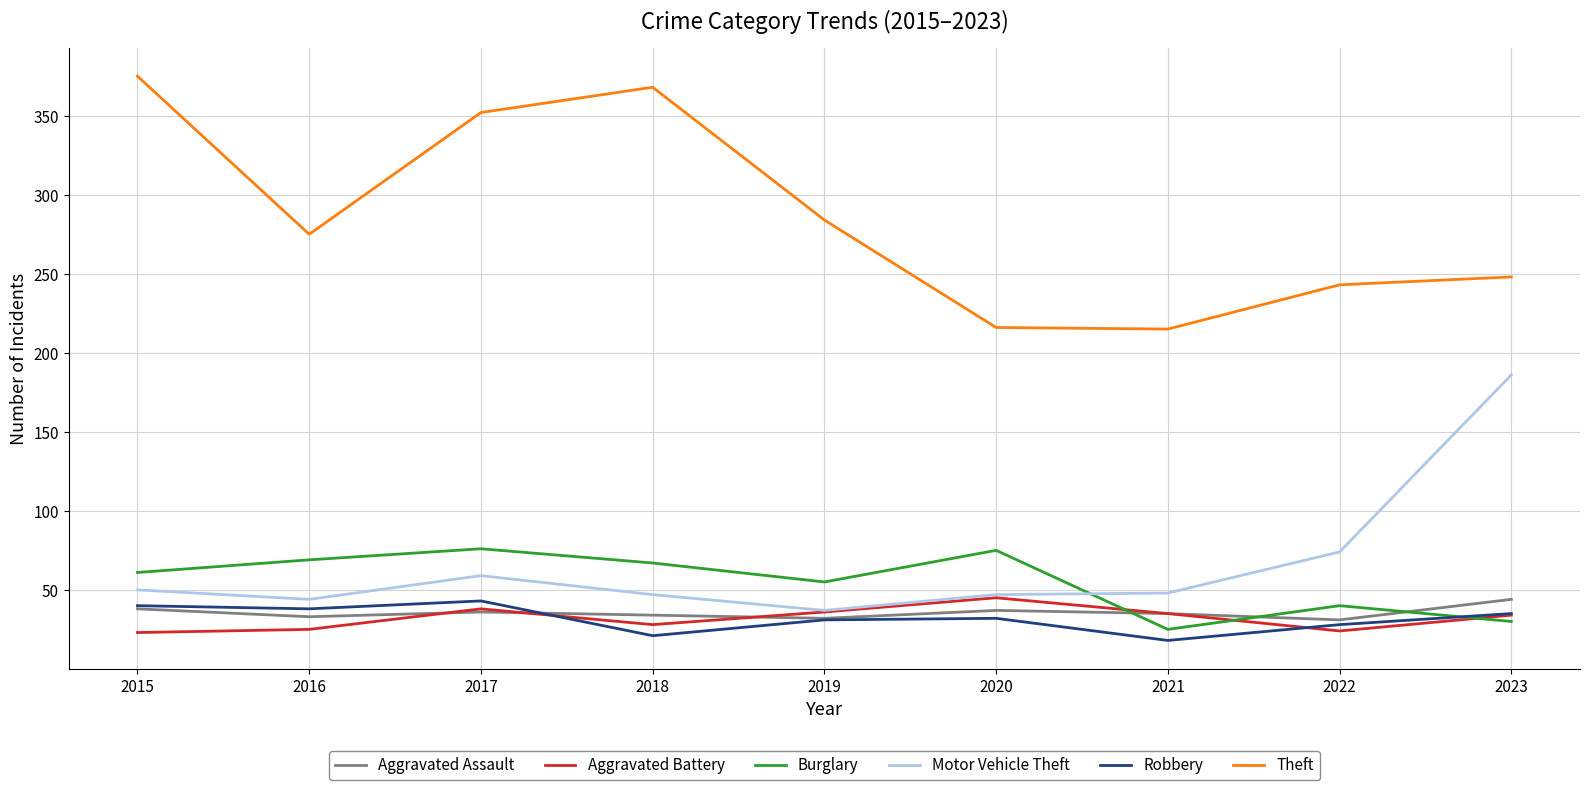

After their last crossing, which series has the higher values: Aggravated Assault or Burglary?

Aggravated Assault